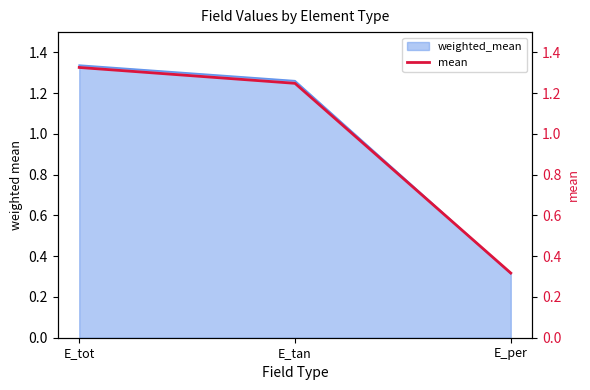

What is the approximate value at E_tan?

1.2